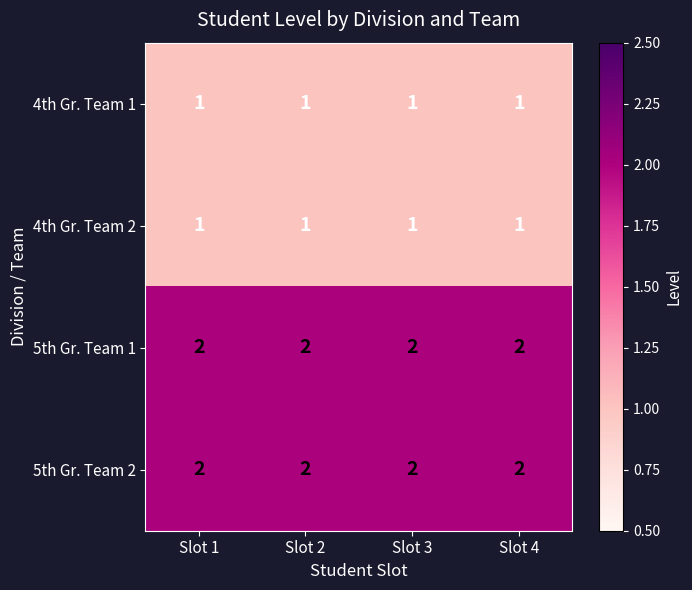

What is the spread (max minus min) of values at Slot 4?

1